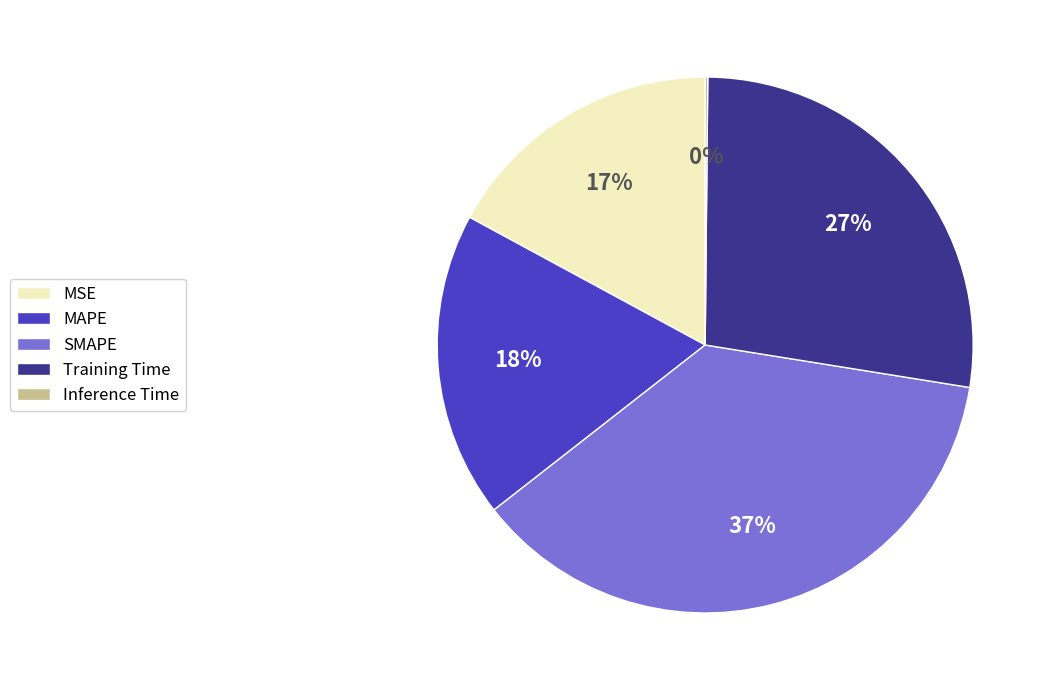

Is there any slice that represents more than half of the pie?

No